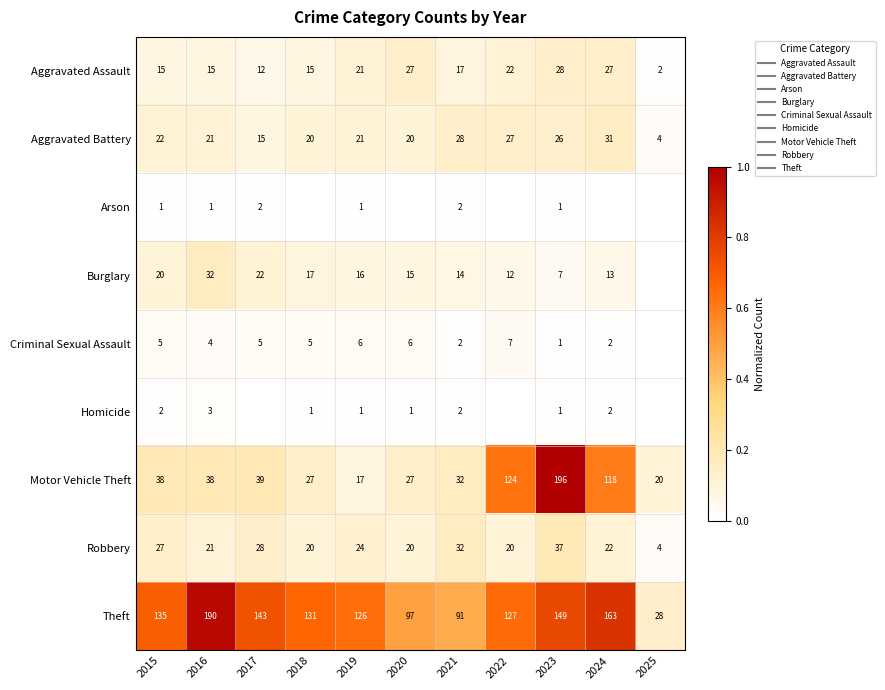

The value of Motor Vehicle Theft at 2023 is 1.7. True or false?

False